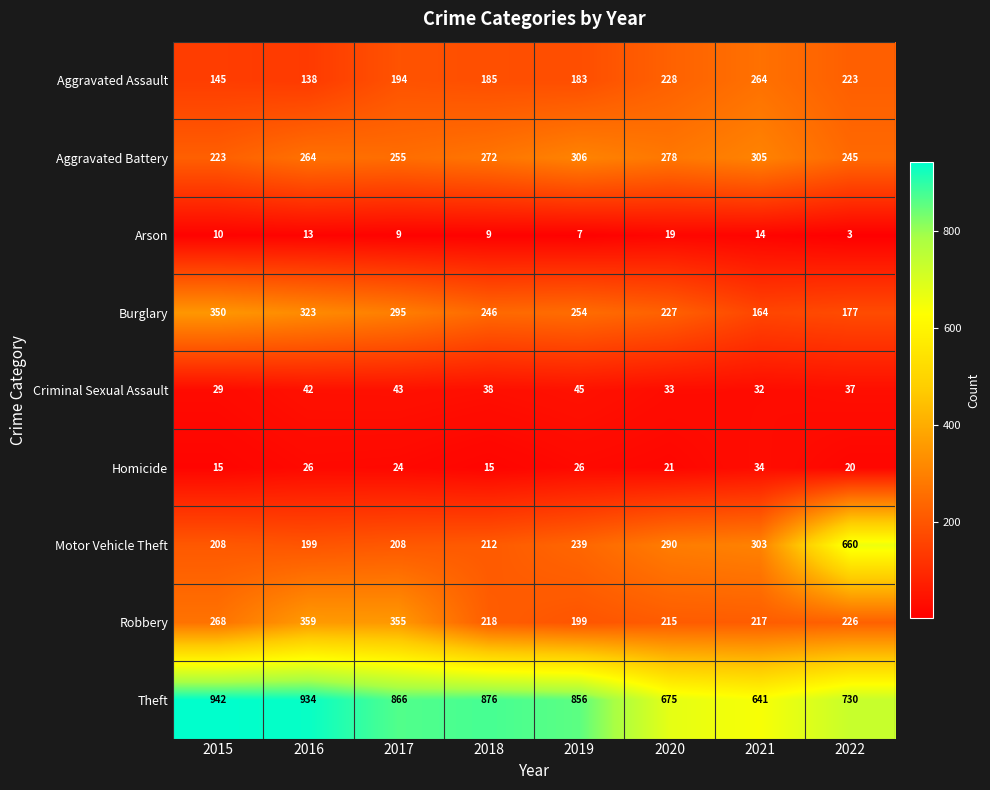

Which label corresponds to the smallest value in the chart?

2022